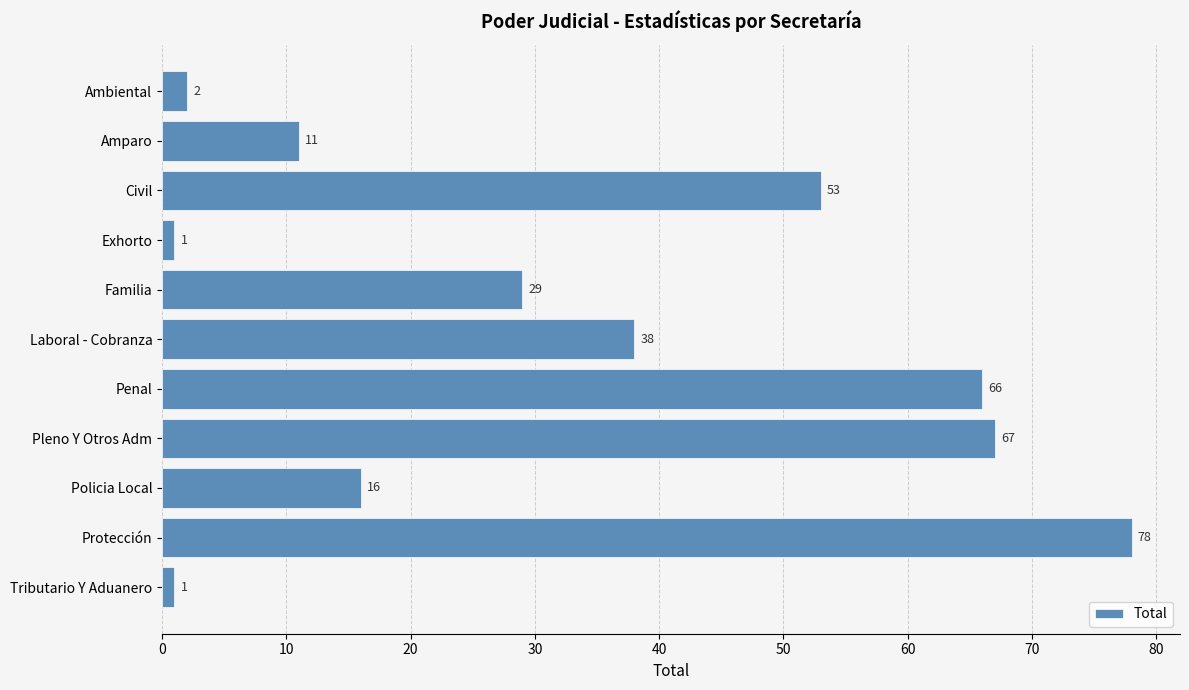

At which label is the value closest to 39?

Laboral - Cobranza